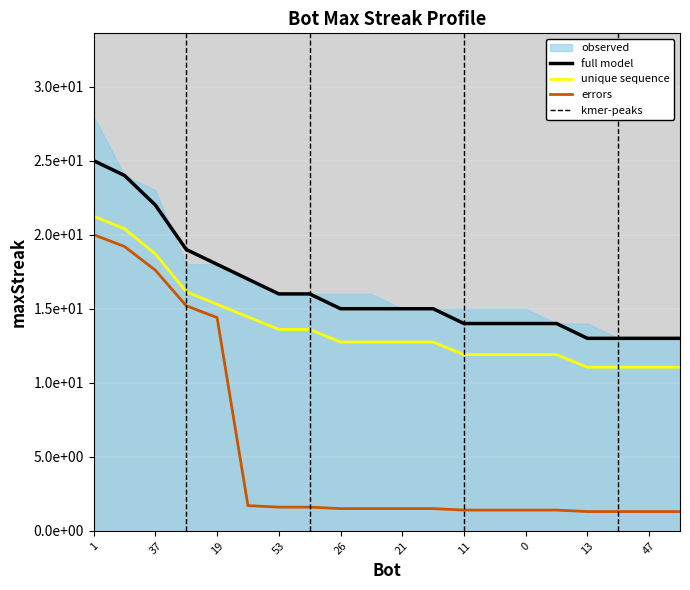

What is the minimum value shown in the chart?

13